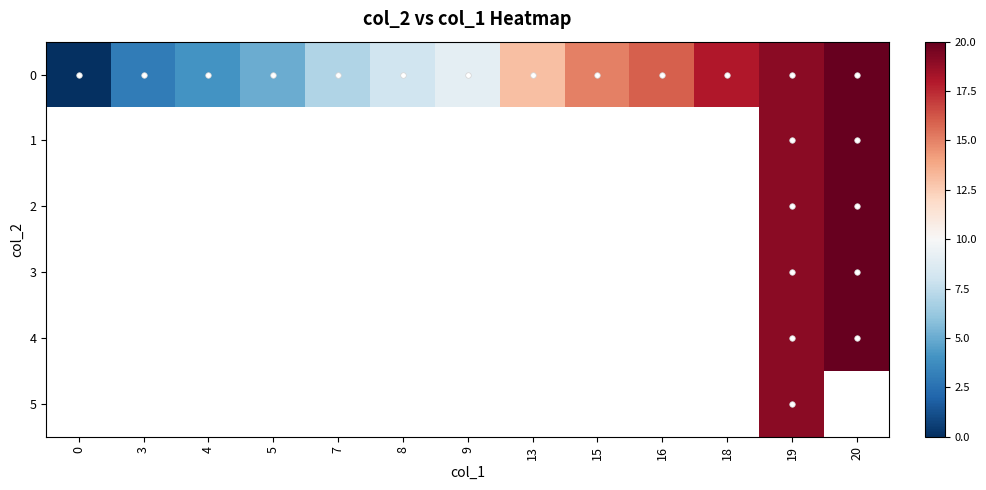

At how many categories does at least one series exceed 16?

3